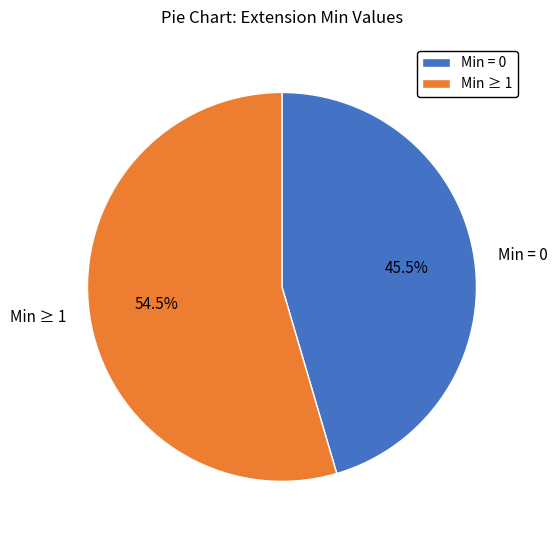

How many slices are in this pie chart?

2